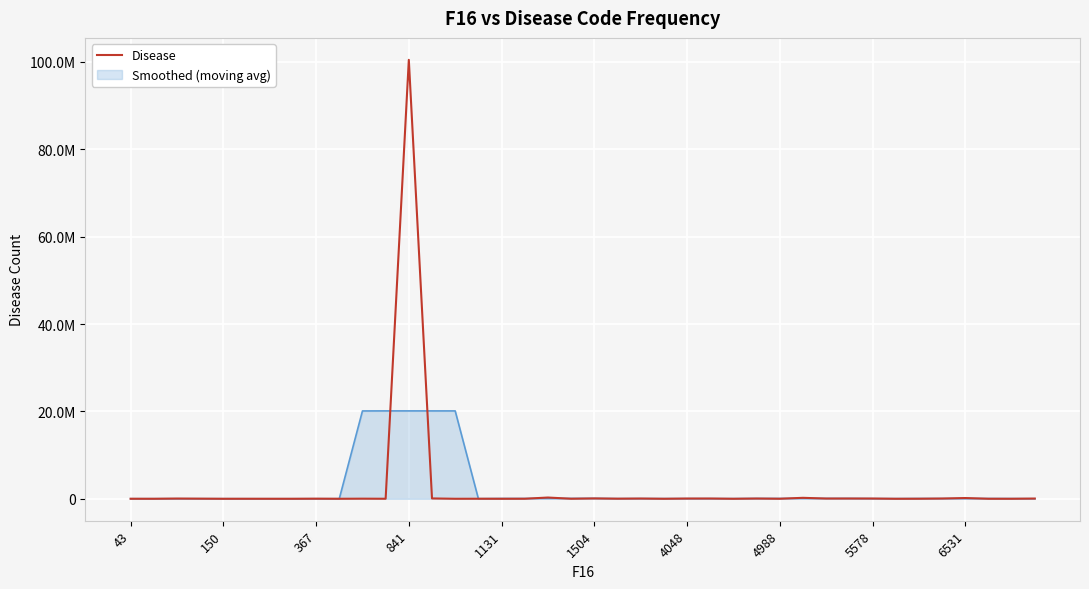

Does the chart have visible grid lines?

Yes